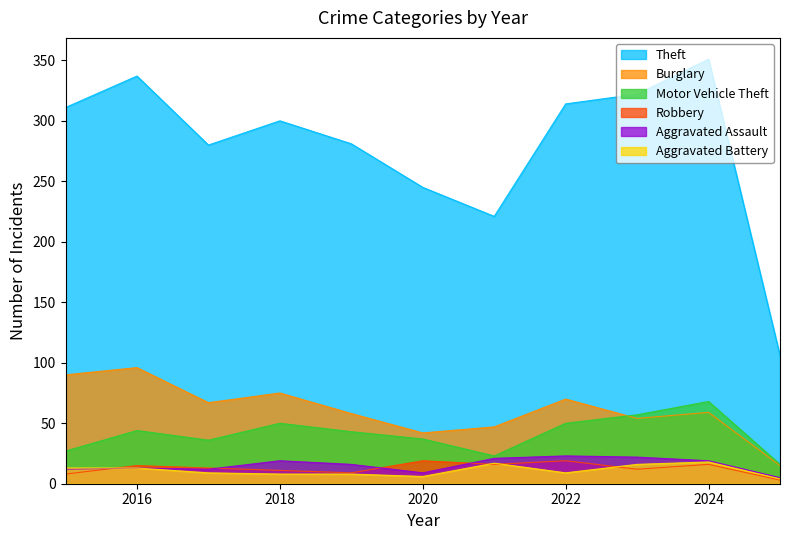

List the labels in order of Motor Vehicle Theft value, largest first.

2024, 2023, 2018, 2022, 2016, 2019, 2020, 2017, 2015, 2021, 2025